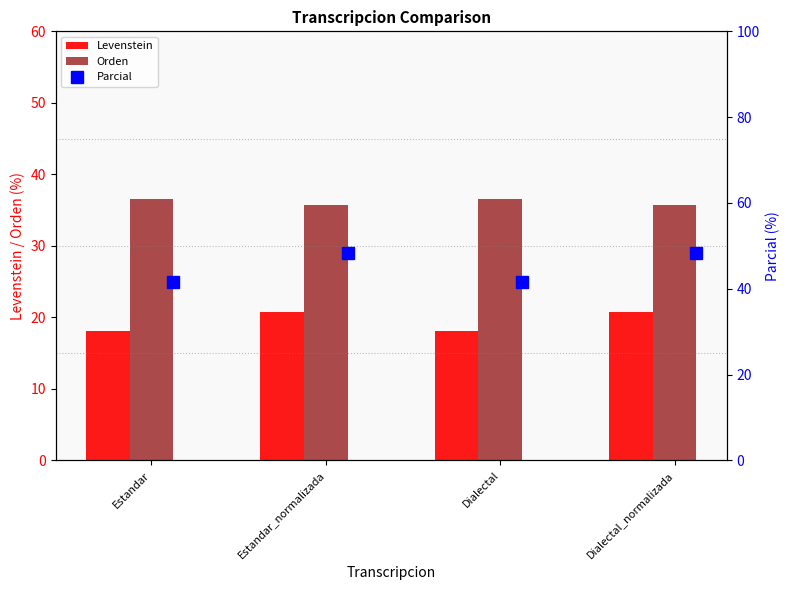

Reading left to right, what are all the values shown in this chart?

Levenstein: 18.1	20.7	18.1	20.7
Orden: 36.5	35.7	36.5	35.7
Parcial: 41.7	48.4	41.7	48.4